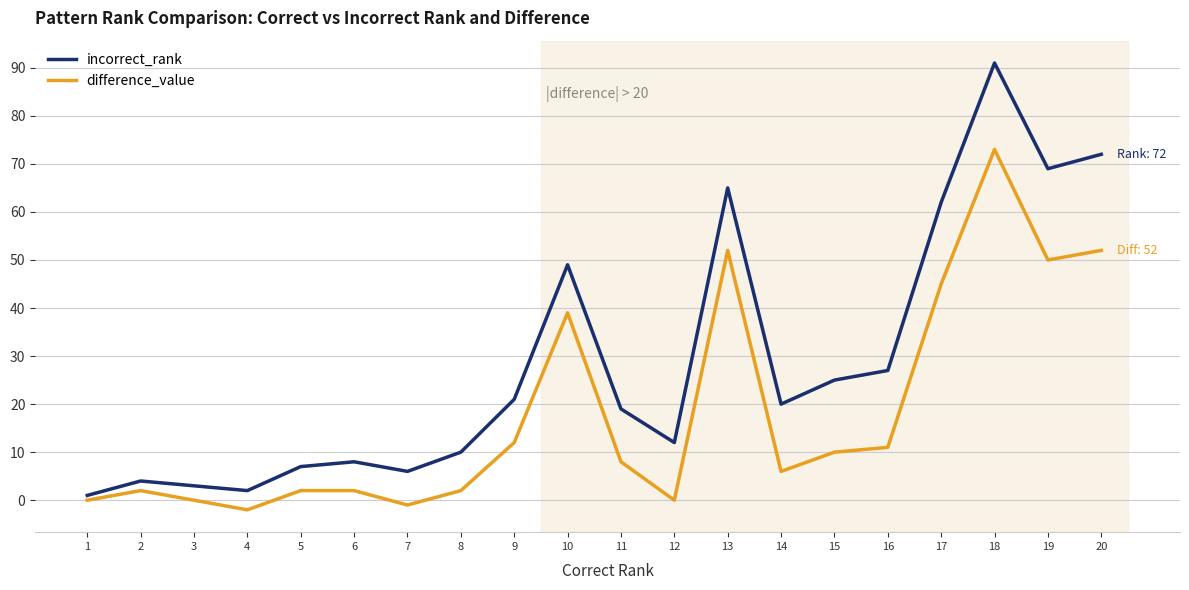

Which series has the largest total across all categories?

incorrect_rank